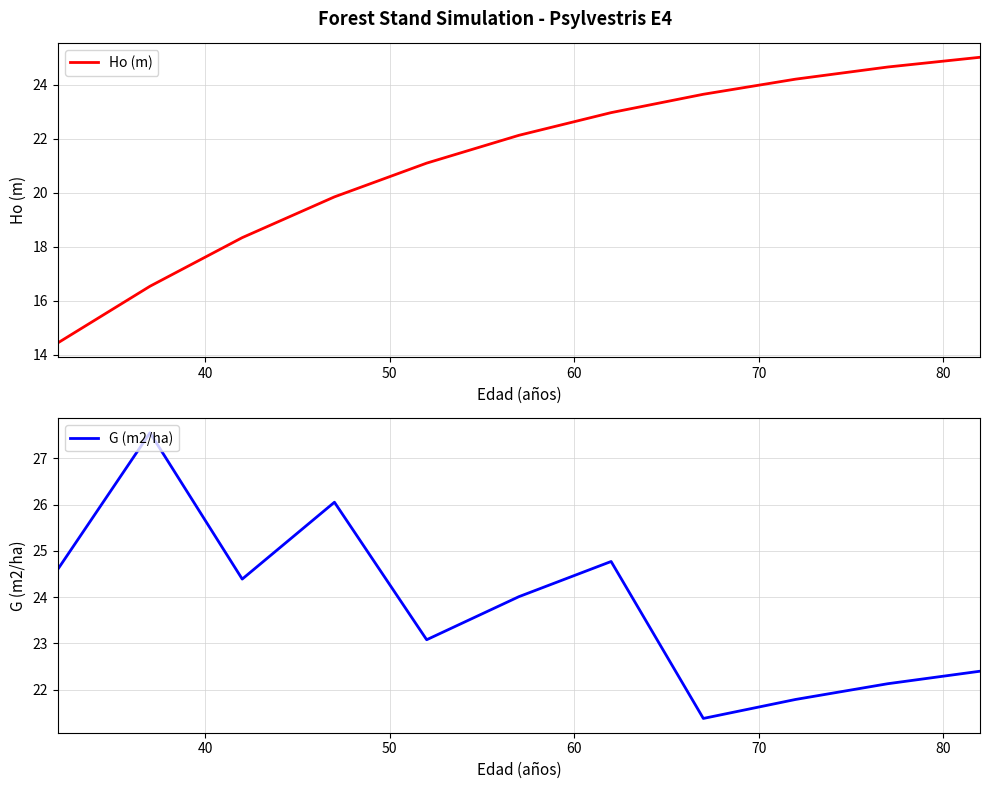

True or false: Ho (m) and G (m2/ha) cross at least once.

True